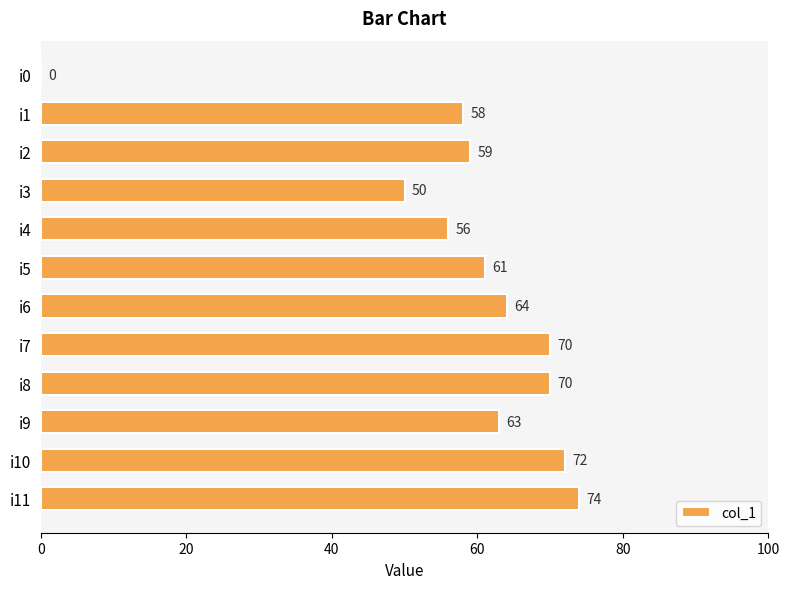

At which category does the chart reach its peak across all series?

i11